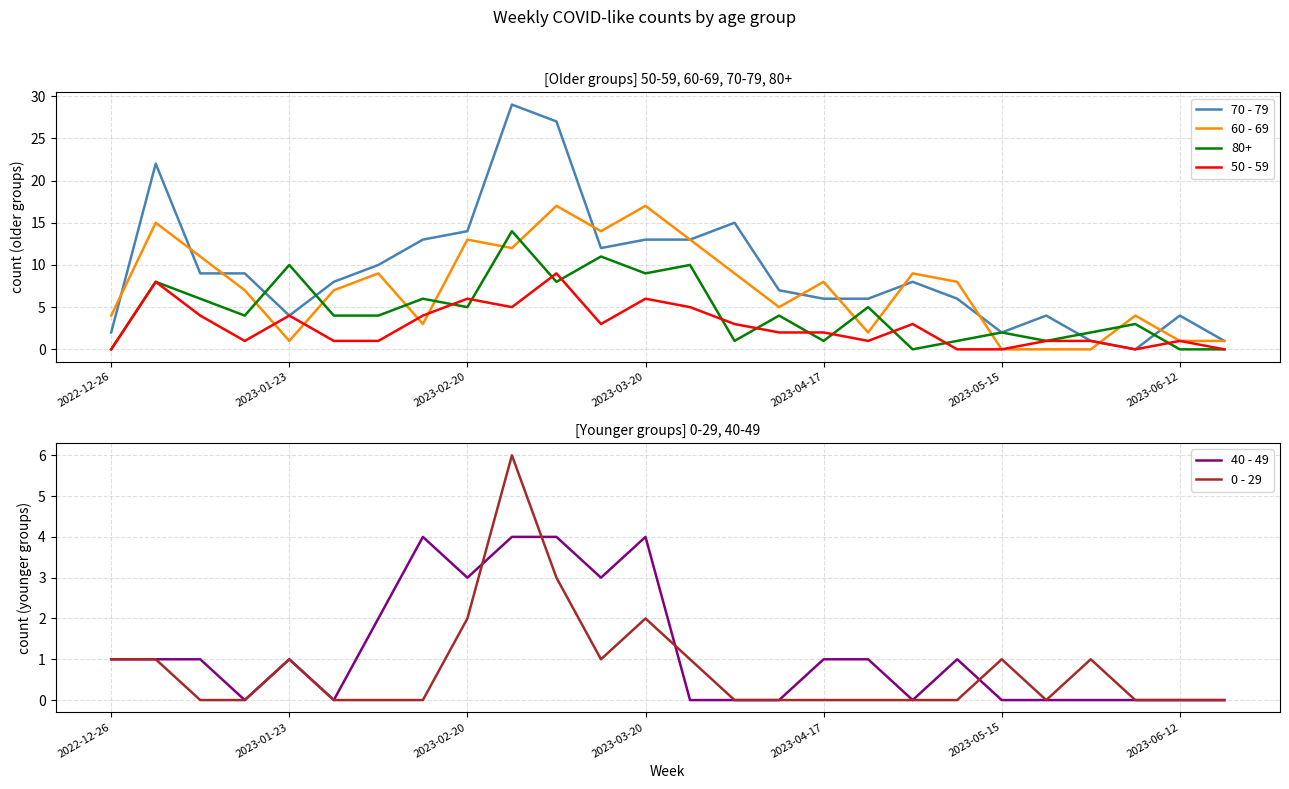

Which series ends up on top after the final intersection of 60 - 69 and 80+?

60 - 69